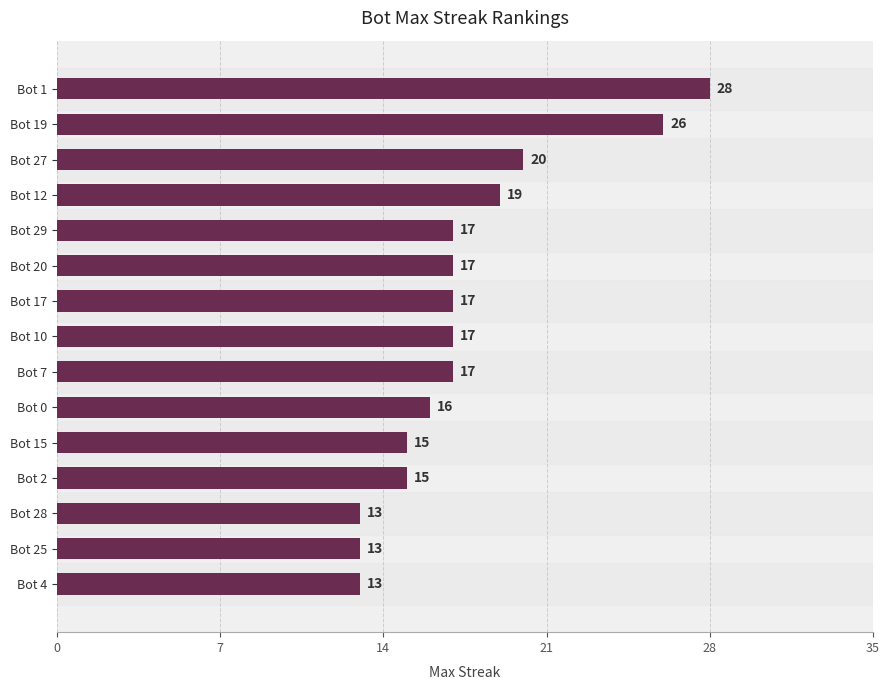

Reading bottom to top, list all the values displayed in this chart.

13	13	13	15	15	16	17	17	17	17	17	19	20	26	28